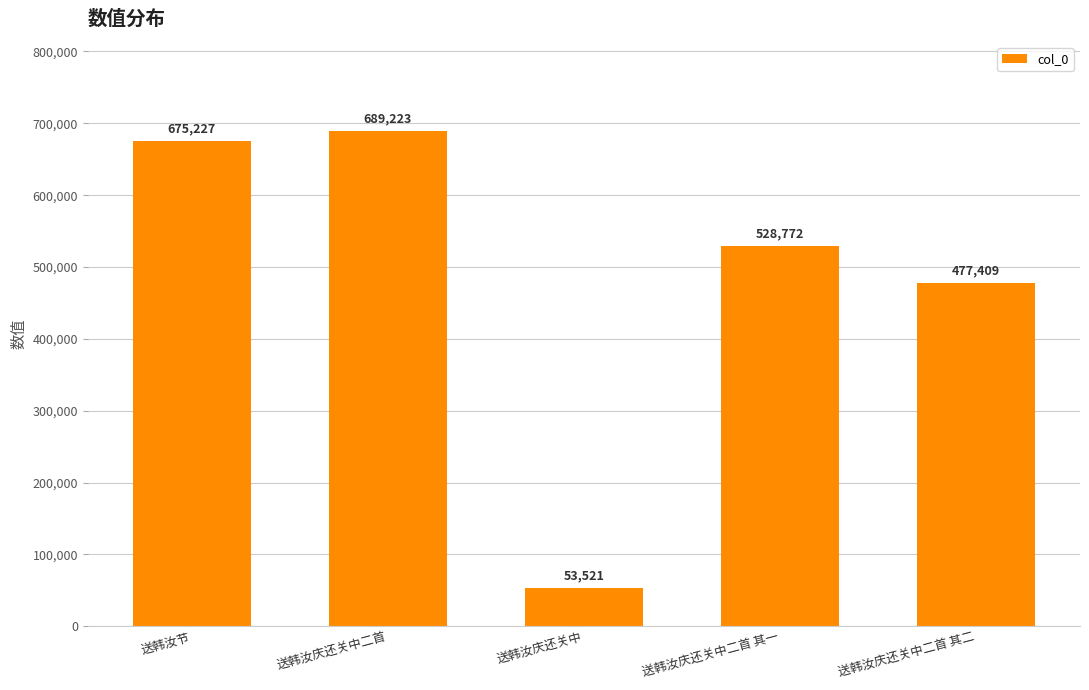

Which category has the lowest value across all series?

送韩汝庆还关中